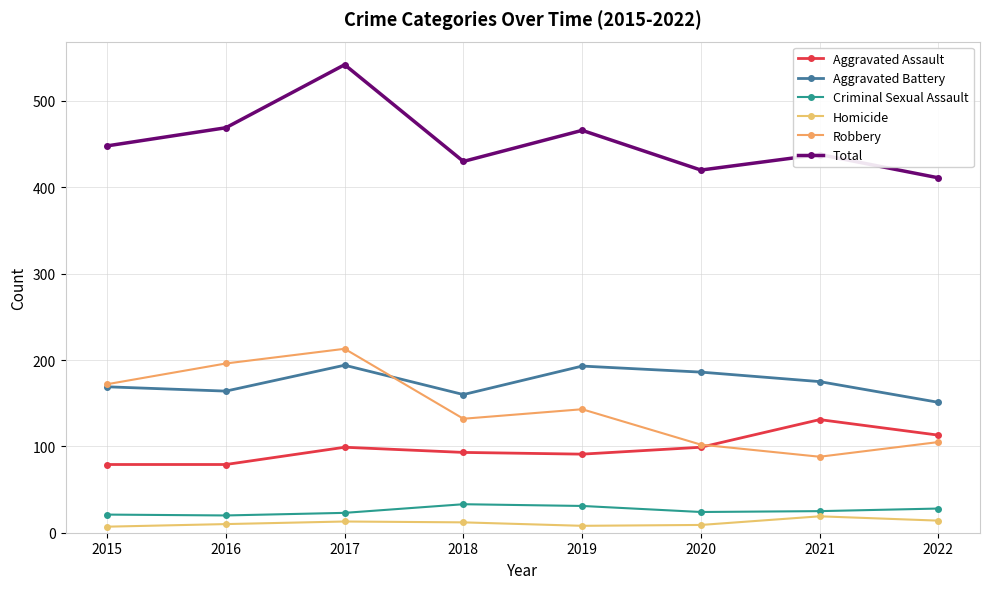

List the series in order of their peak value, lowest first.

Homicide, Criminal Sexual Assault, Aggravated Assault, Aggravated Battery, Robbery, Total